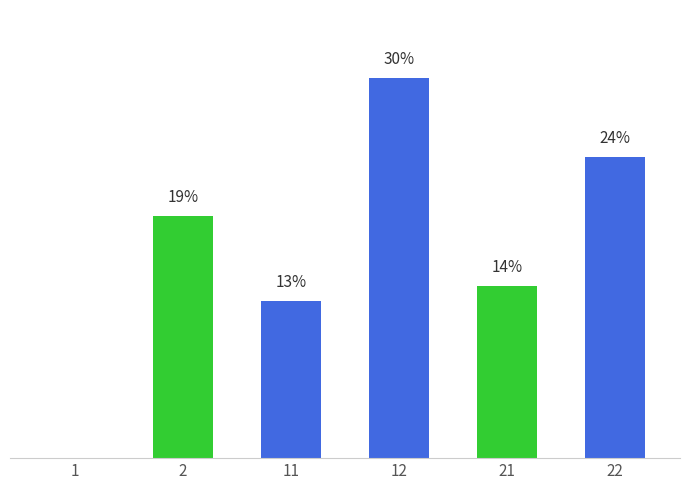

Rank the categories by value from highest to lowest.

12, 22, 2, 21, 11, 1